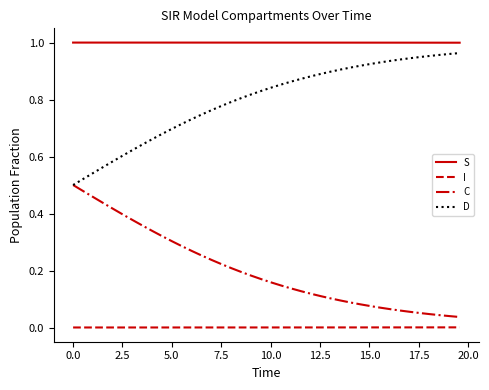

True or false: C and I intersect in this chart.

False